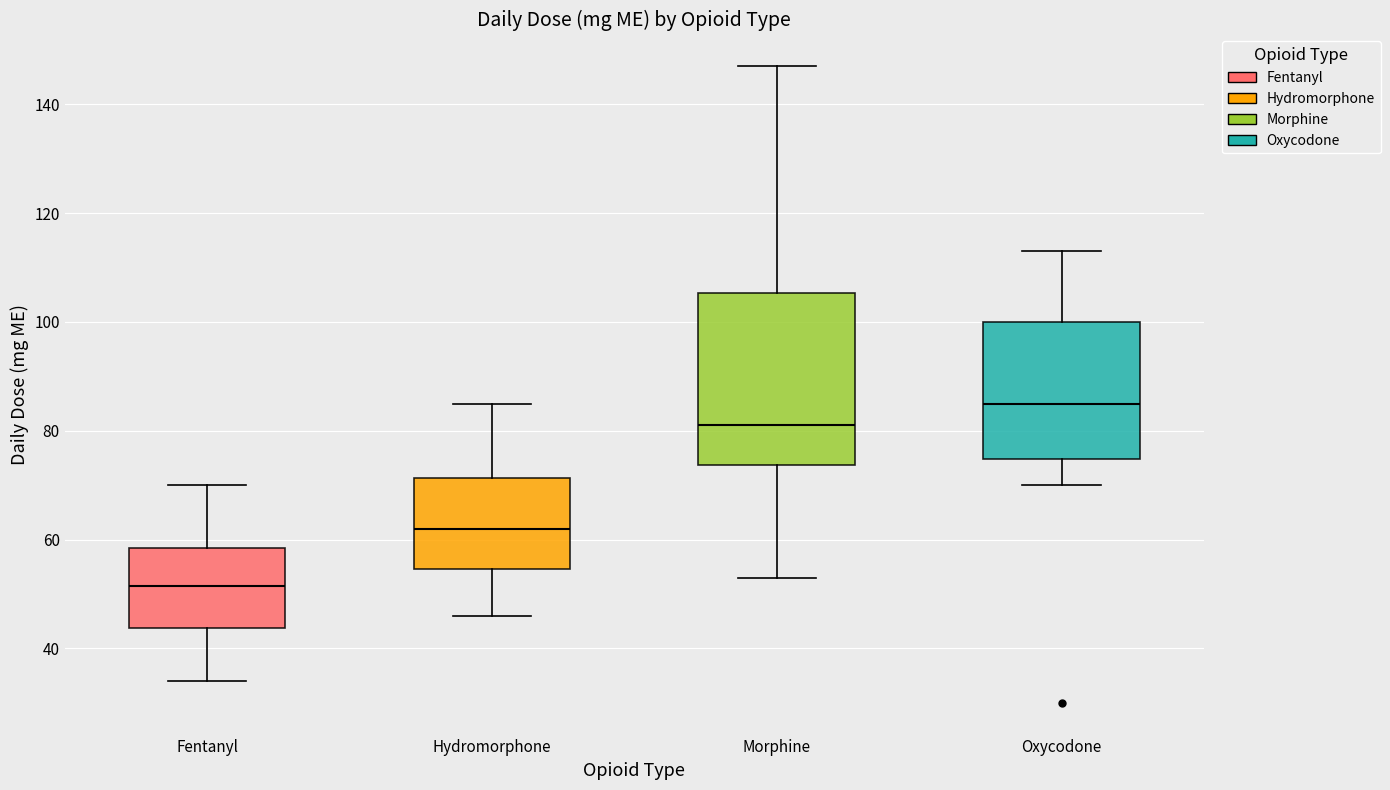

Comparing the boxes themselves (not the whiskers), which one is the tallest?

Morphine